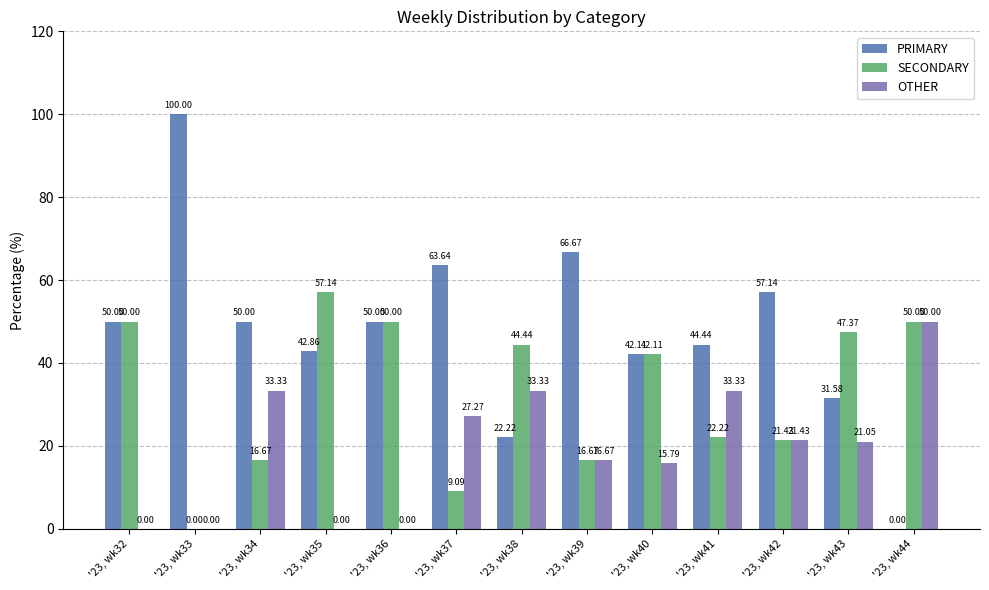

Reading right to left, extract all data points from this chart.

PRIMARY: 0.0	31.6	57.1	44.4	42.1	66.7	22.2	63.6	50.0	42.9	50.0	100.0	50.0
SECONDARY: 50.0	47.4	21.4	22.2	42.1	16.7	44.4	9.1	50.0	57.1	16.7	0.0	50.0
OTHER: 50.0	21.1	21.4	33.3	15.8	16.7	33.3	27.3	0.0	0.0	33.3	0.0	0.0